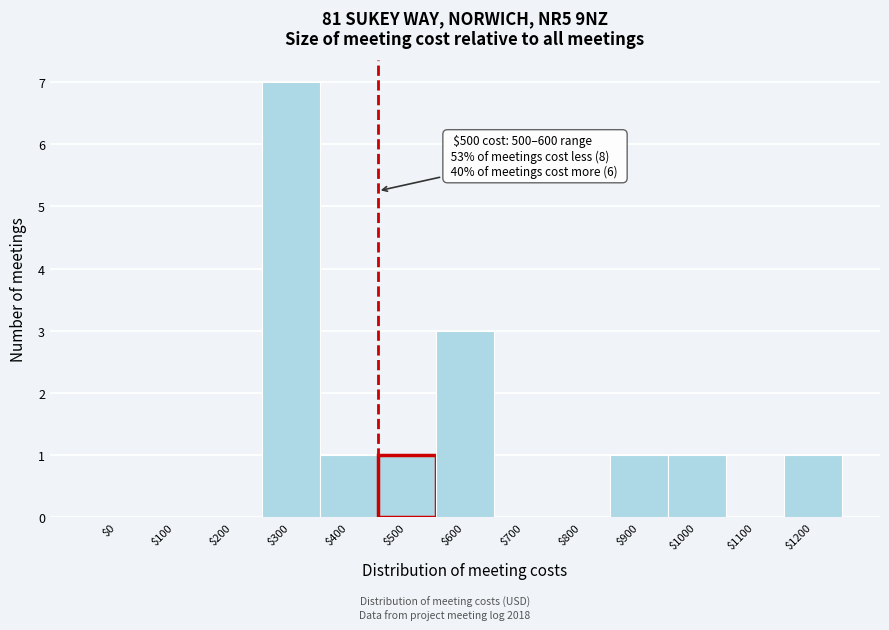

True or false: the data shows 1 at $400.

True